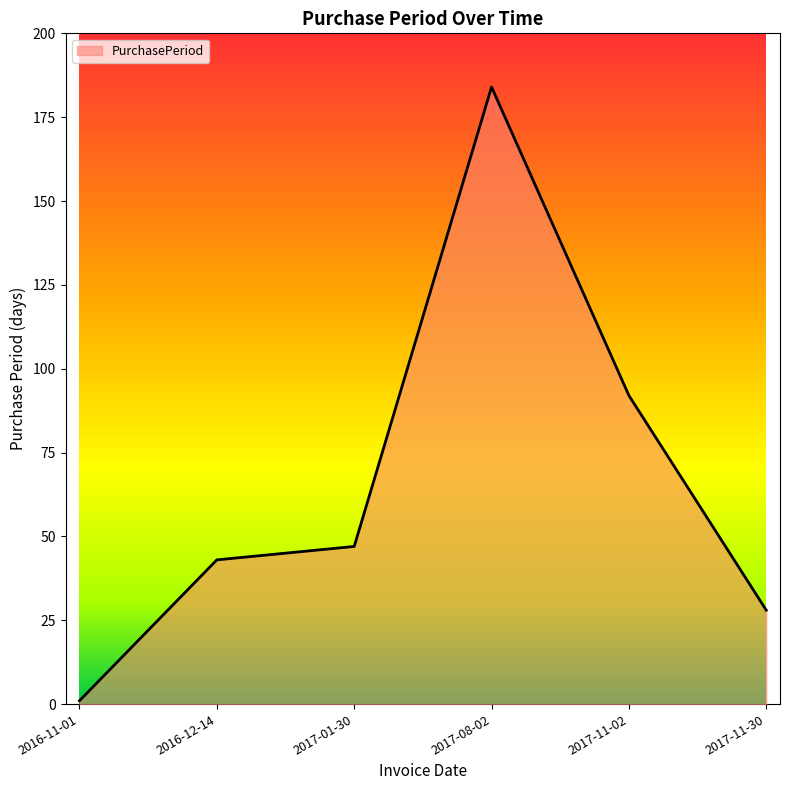

List the labels in order of value, largest first.

2017-08-02, 2017-11-02, 2017-01-30, 2016-12-14, 2017-11-30, 2016-11-01